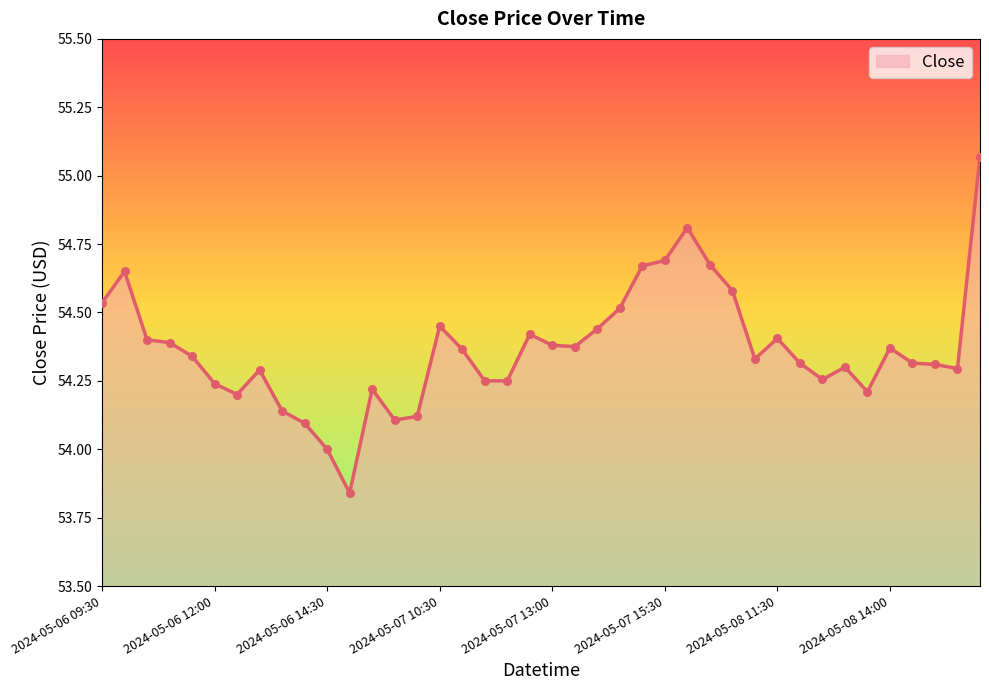

What is the difference between the maximum and minimum values?

1.2